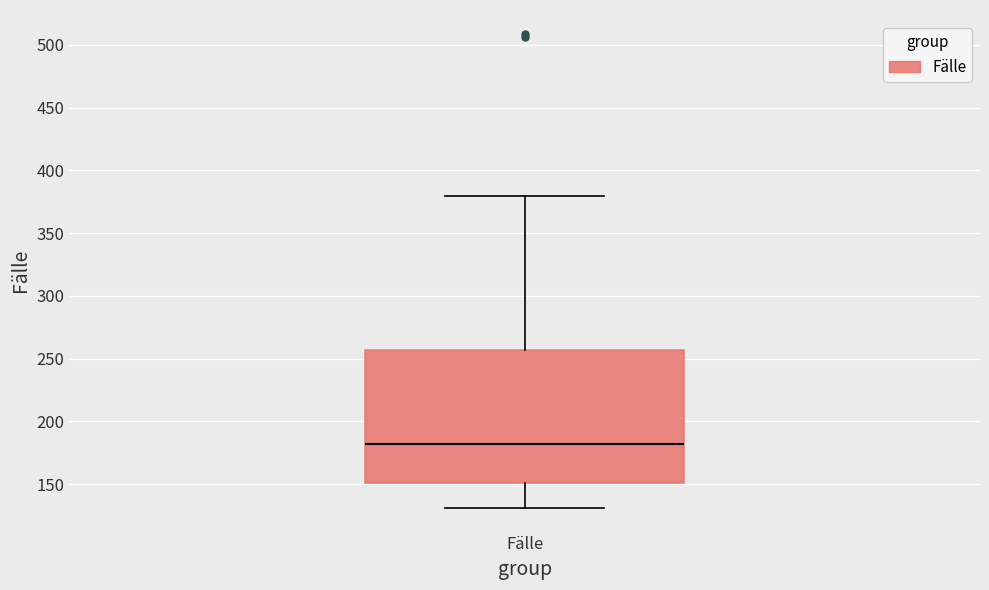

Read this box plot against the y-axis: the position of the median line, the range covered by the box, and the ends of both whiskers. The values are not printed on the chart, so give them approximately, as read against the axis.

median 180, box 150 to 255, whiskers 130 to 380